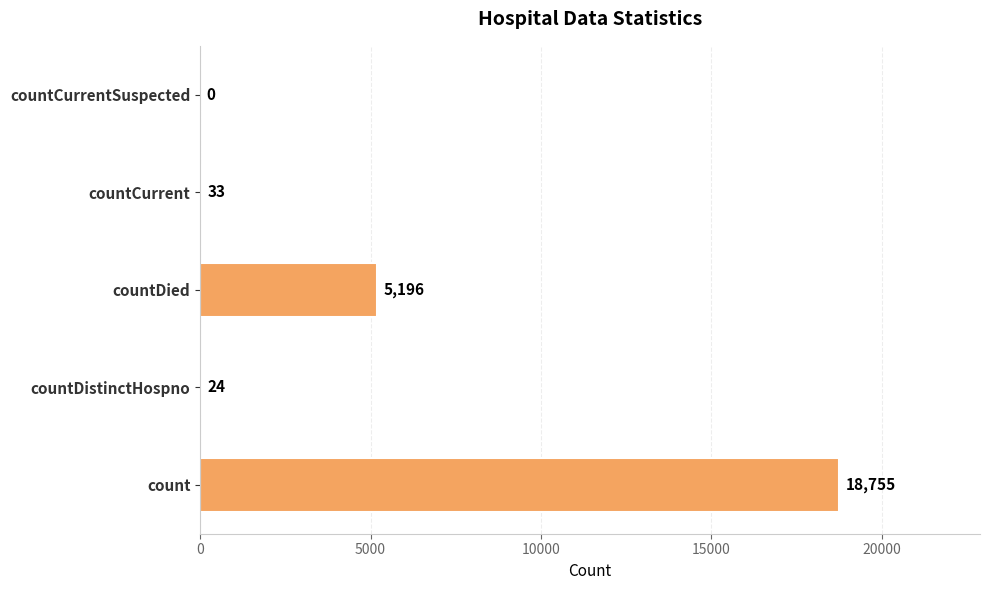

At which label is the value closest to 9377?

countDied